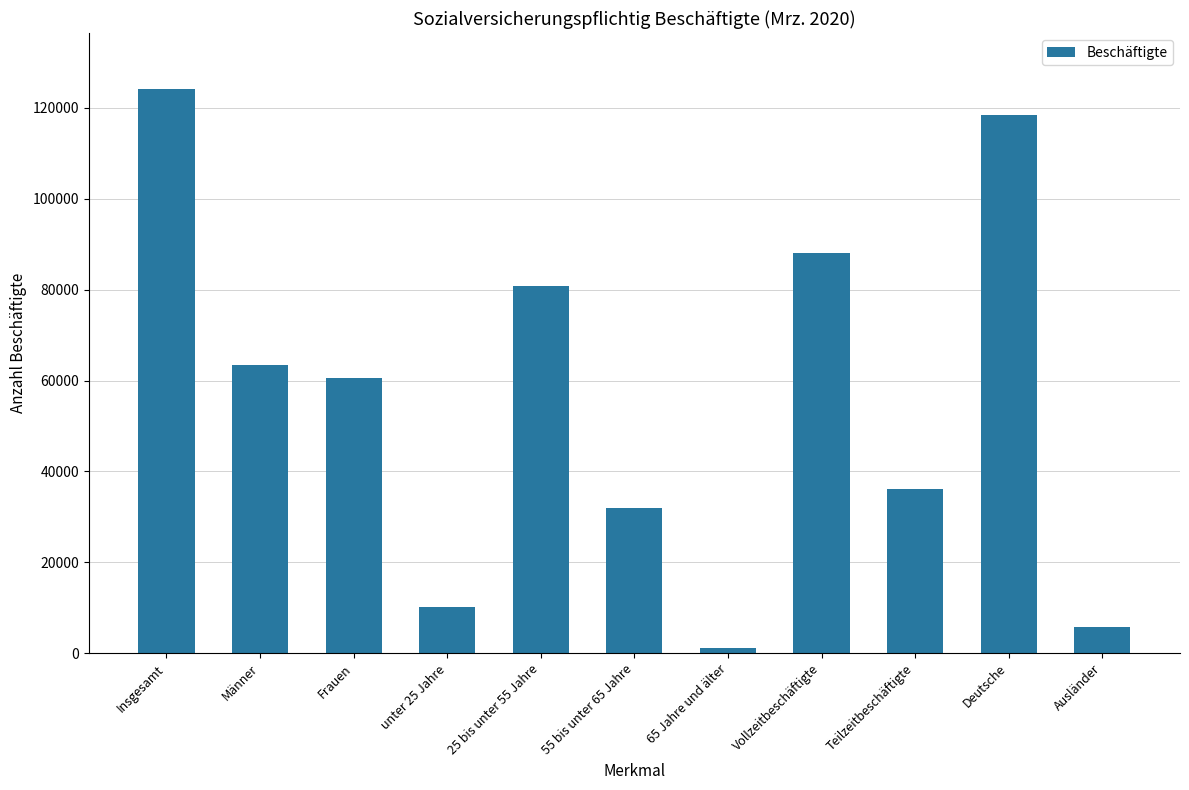

True or false: the data shows 63399 at Männer.

True